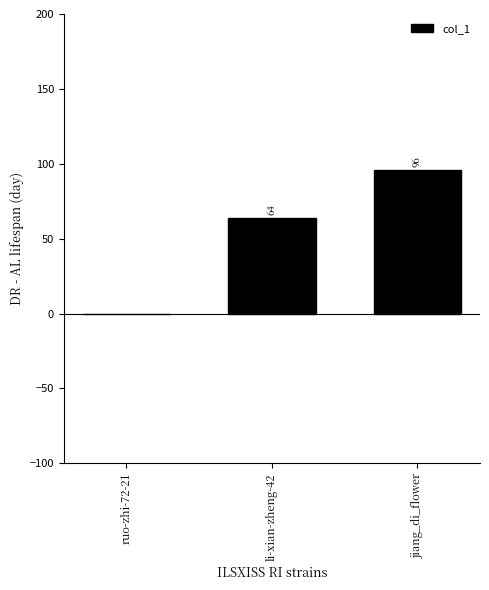

What is the change in value from ruo-zhi-72-21 to jiang_di_flower?

+96